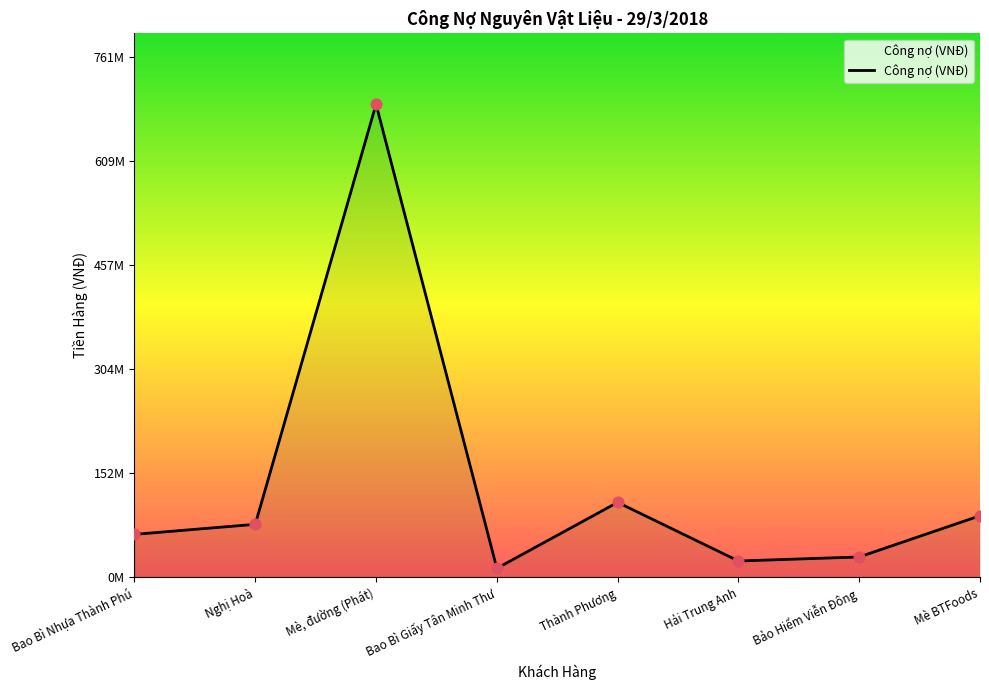

Between Bảo Hiểm Viễn Đông and Mè BTFoods, which is larger?

Mè BTFoods